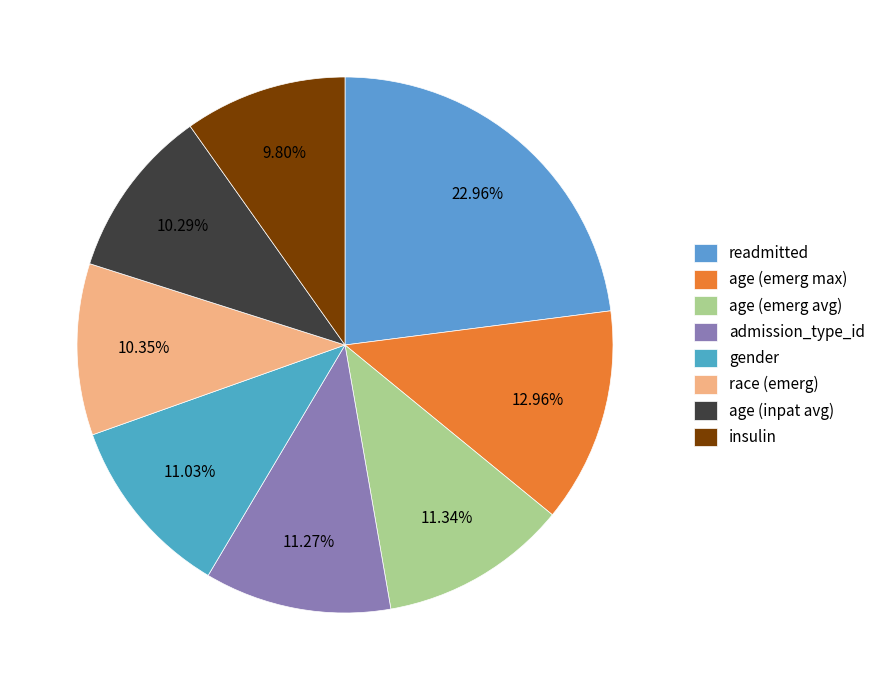

How many segments does this pie chart have?

8